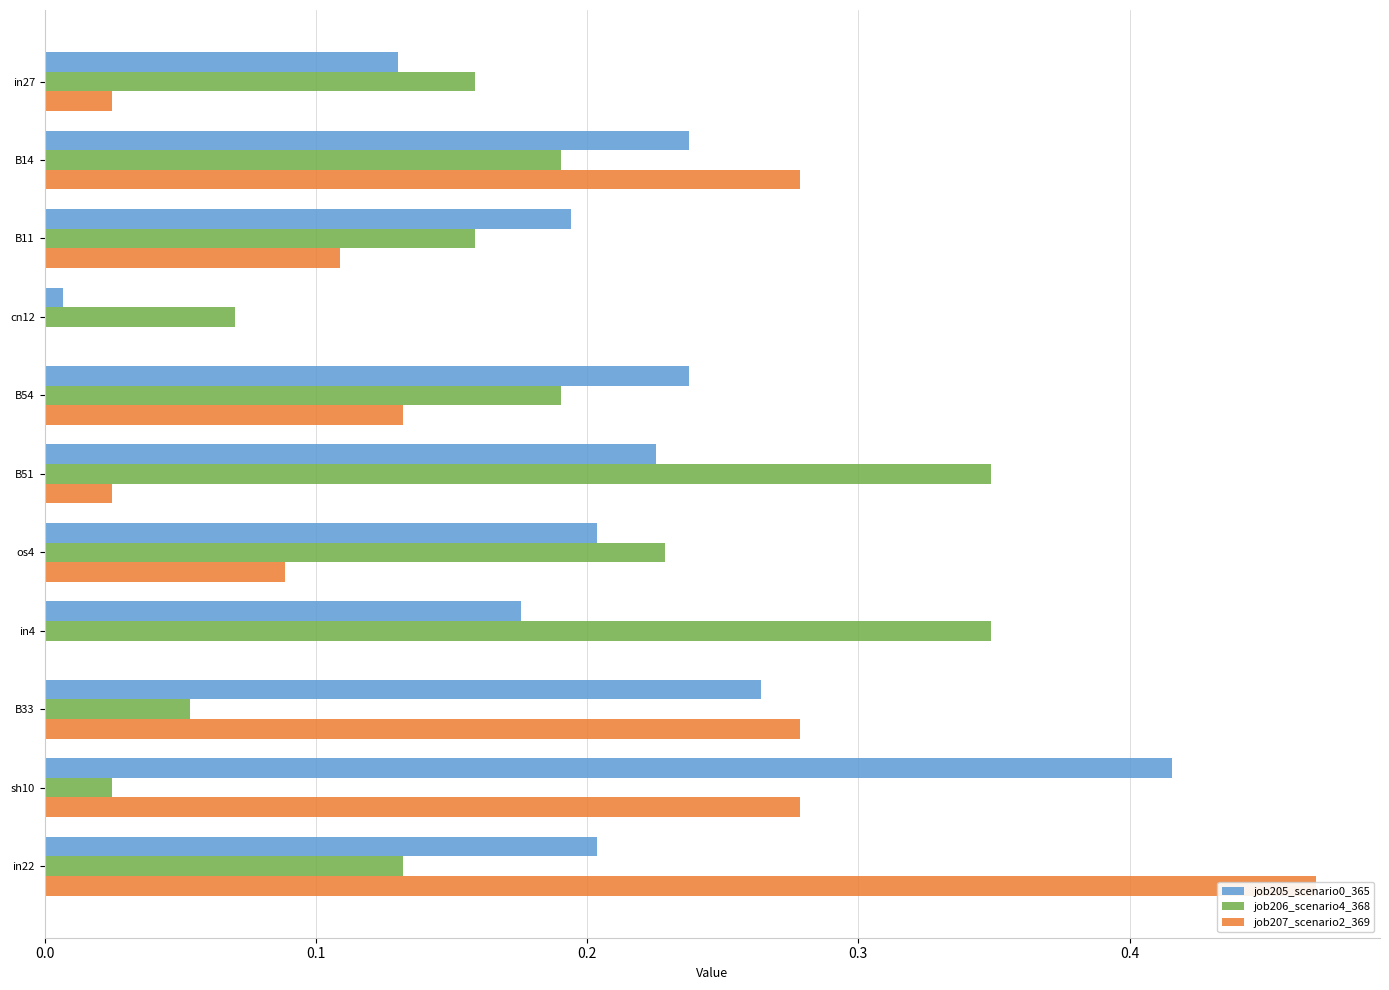

What is the difference between the second highest and second lowest values in the job206_scenario4_368 series?

0.3